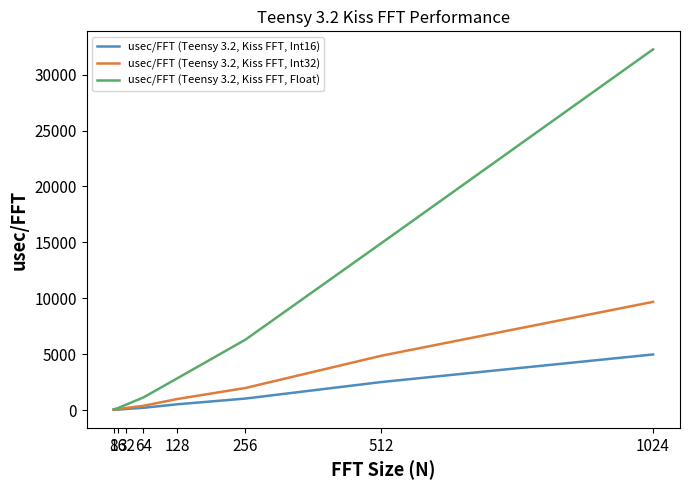

How many lines are shown in the chart?

3